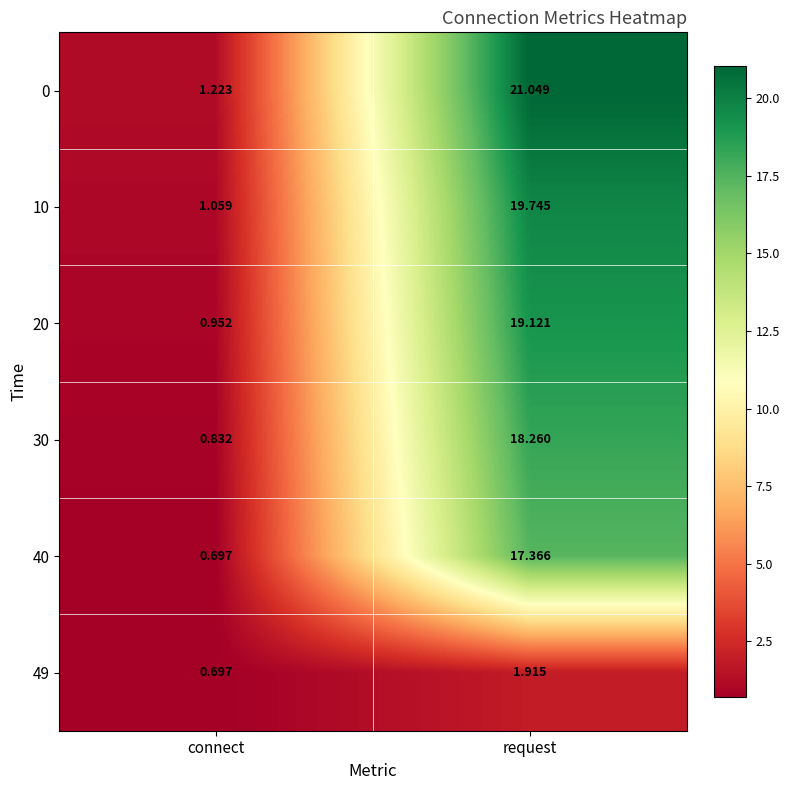

At which label is 0 closest to 11?

connect